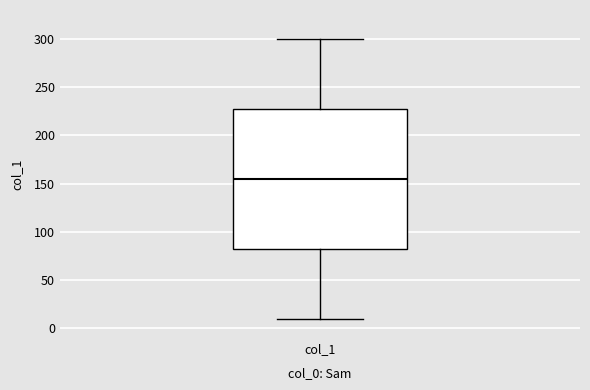

Where is the upper edge of the box for col_1 on the y-axis? The values are not printed on the chart, so give them approximately, as read against the axis.

230